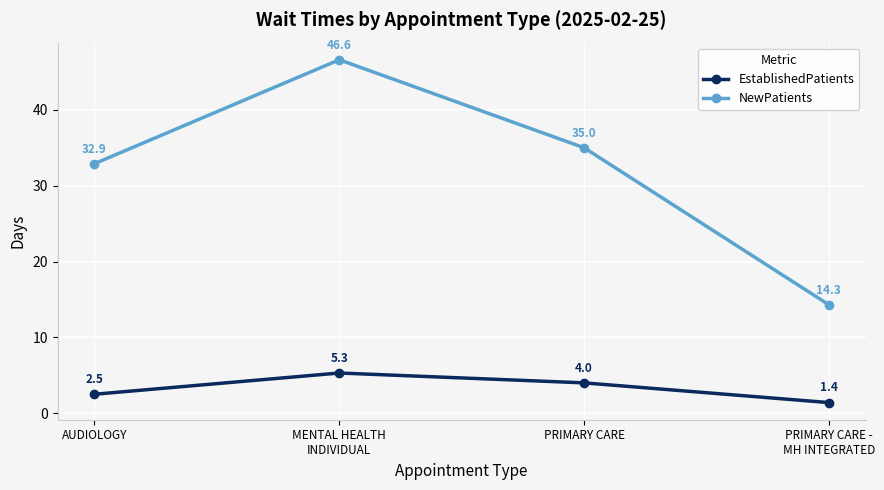

What is the approximate value of EstablishedPatients at MENTAL HEALTH
INDIVIDUAL?

5.3